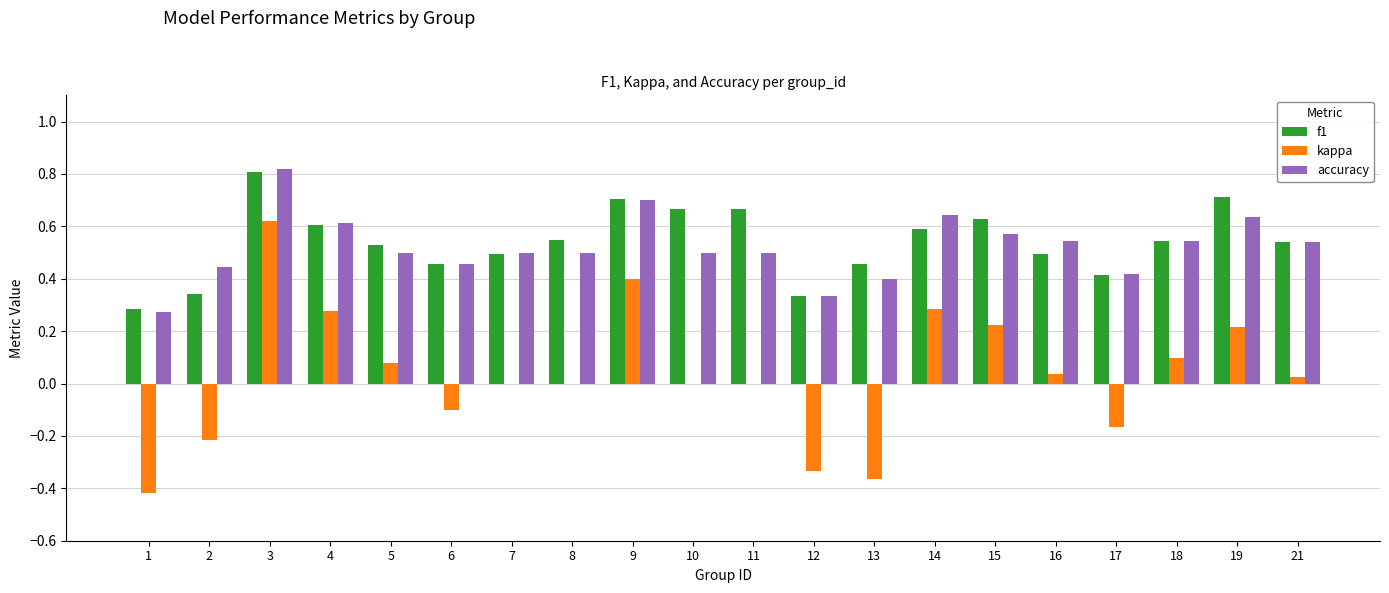

At which category is the sum across all series the highest?

3